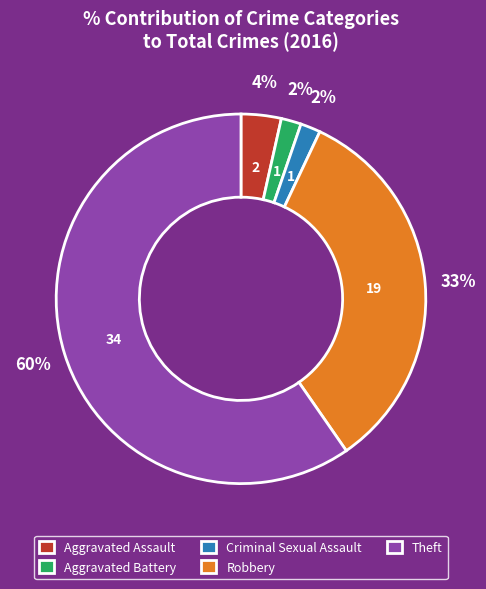

Which category has the biggest portion of the pie?

Theft